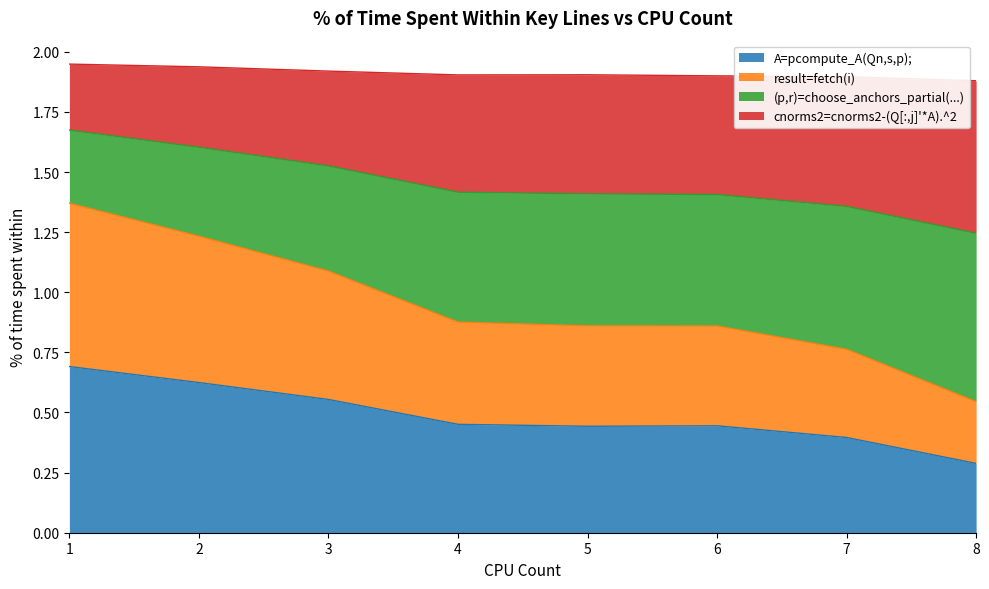

What is the difference between the A=pcompute_A(Qn,s,p); values at 6 and 1?

0.2